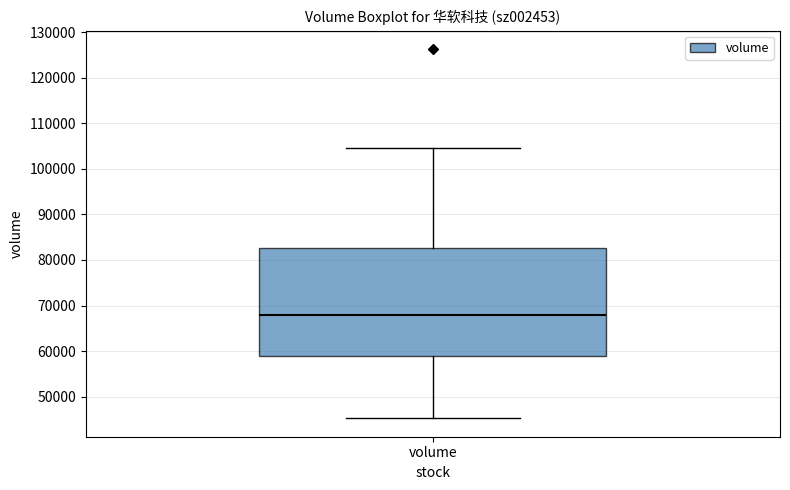

Transcribe this box plot: give where the median line is, the range the box spans, and where the two whiskers end, as read against the y-axis. The values are not printed on the chart, so give them approximately, as read against the axis.

median 68000, box 59000 to 83000, whiskers 45000 to 105000